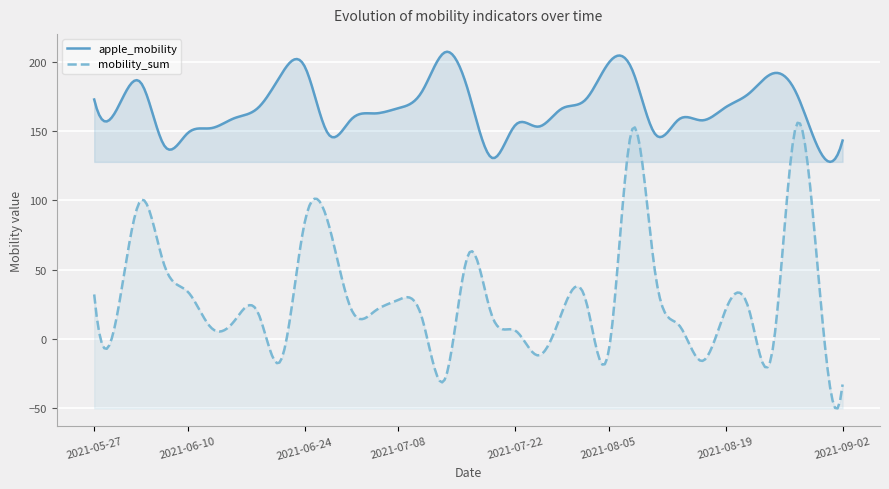

Does the chart display data point markers on the line(s)?

No